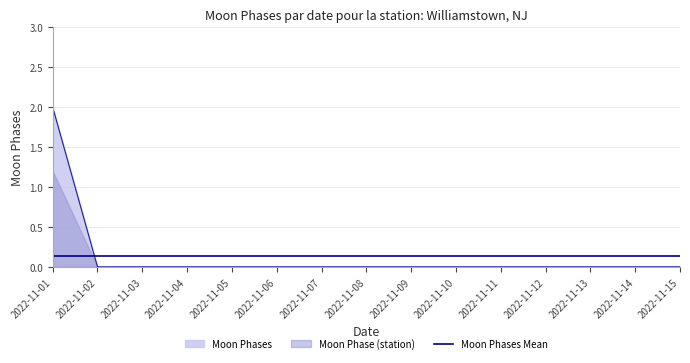

Which has a higher value, 2022-11-02 or 2022-11-12?

2022-11-02